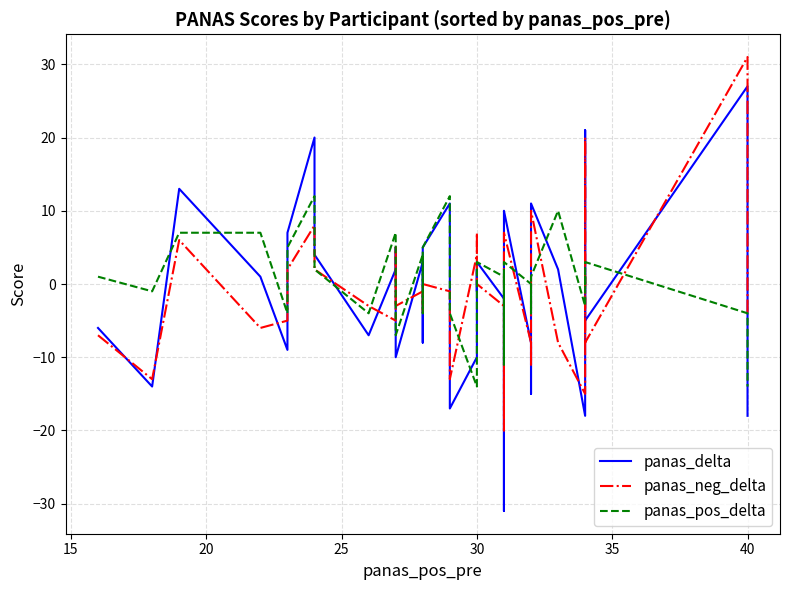

How many negative values does the panas_delta series have?

17